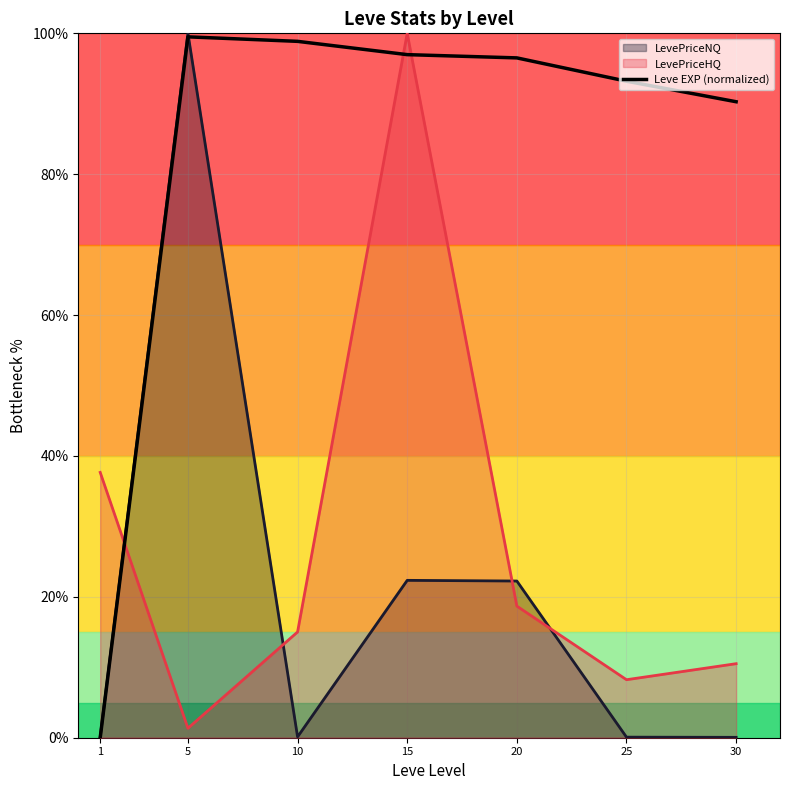

Is it true that the value at 20 is 96.5?

True